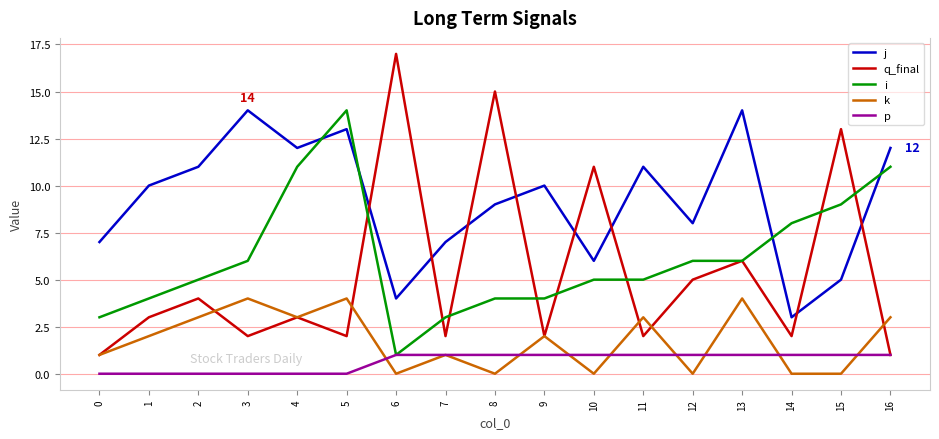

Reading left to right, extract all data points from this chart.

j: 0=7	1=10	2=11	3=14	4=12	5=13	6=4	7=7	8=9	9=10	10=6	11=11	12=8	13=14	14=3	15=5	16=12
q_final: 0=1	1=3	2=4	3=2	4=3	5=2	6=17	7=2	8=15	9=2	10=11	11=2	12=5	13=6	14=2	15=13	16=1
i: 0=3	1=4	2=5	3=6	4=11	5=14	6=1	7=3	8=4	9=4	10=5	11=5	12=6	13=6	14=8	15=9	16=11
k: 0=1	1=2	2=3	3=4	4=3	5=4	6=0	7=1	8=0	9=2	10=0	11=3	12=0	13=4	14=0	15=0	16=3
p: 0=0	1=0	2=0	3=0	4=0	5=0	6=1	7=1	8=1	9=1	10=1	11=1	12=1	13=1	14=1	15=1	16=1